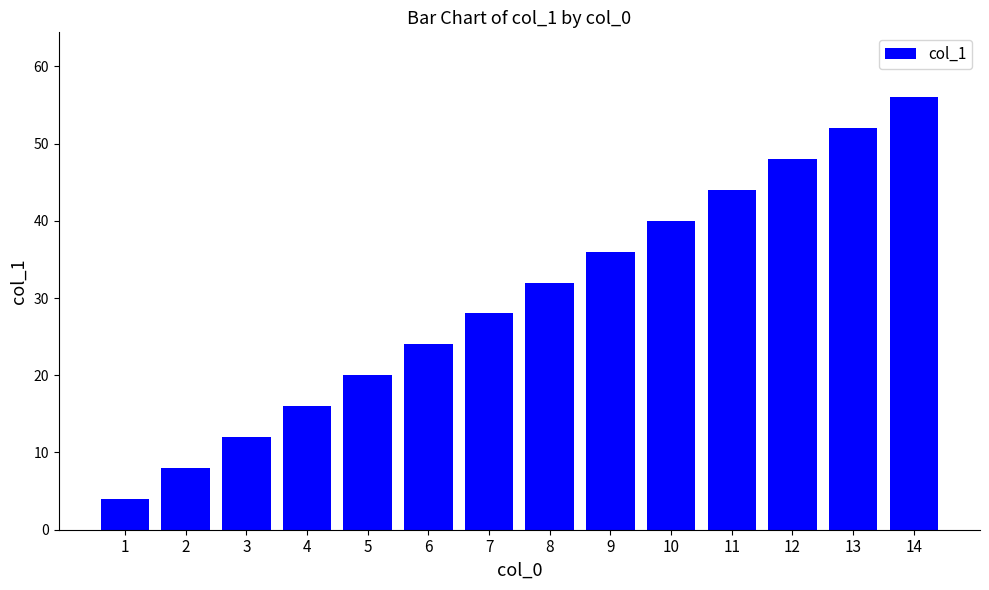

Is it true that the value at 14 is 21?

False